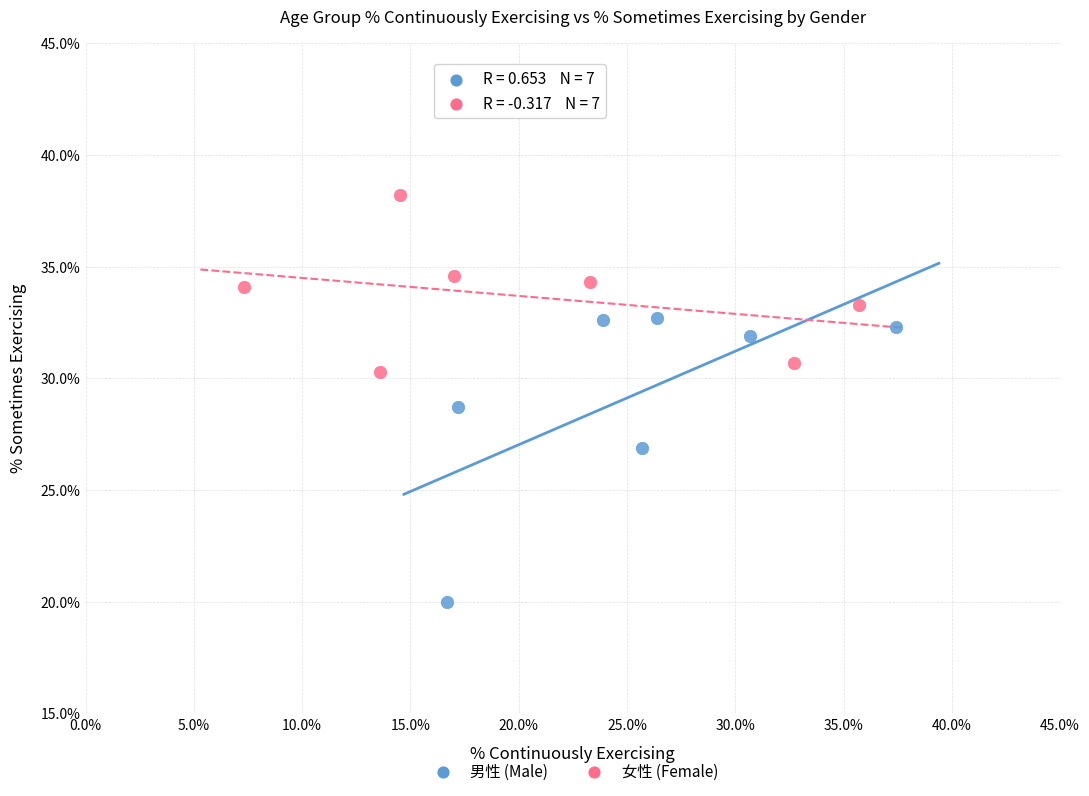

Which series reaches the minimum Y coordinate?

男性 (Male)